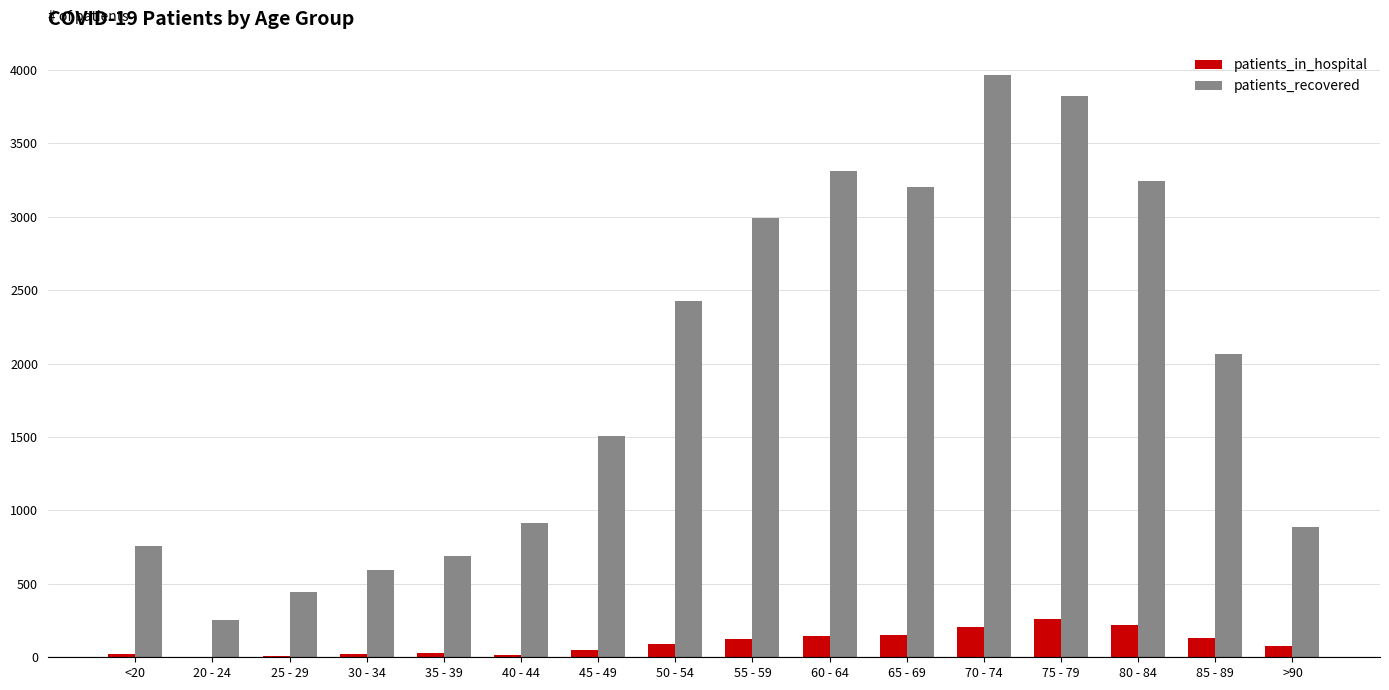

What is the greatest value displayed?

3966